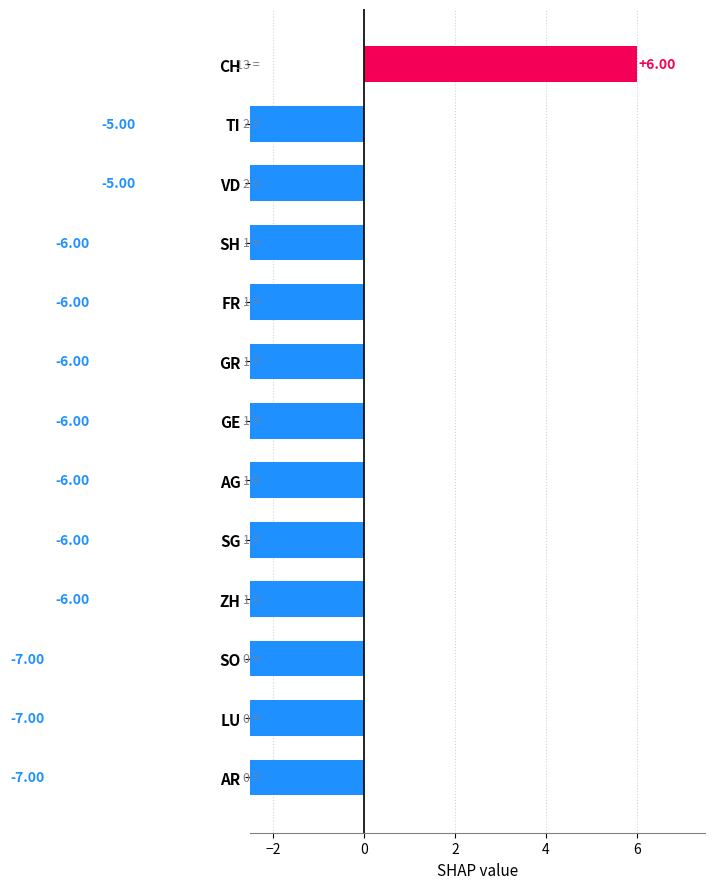

How many values are above zero?

1